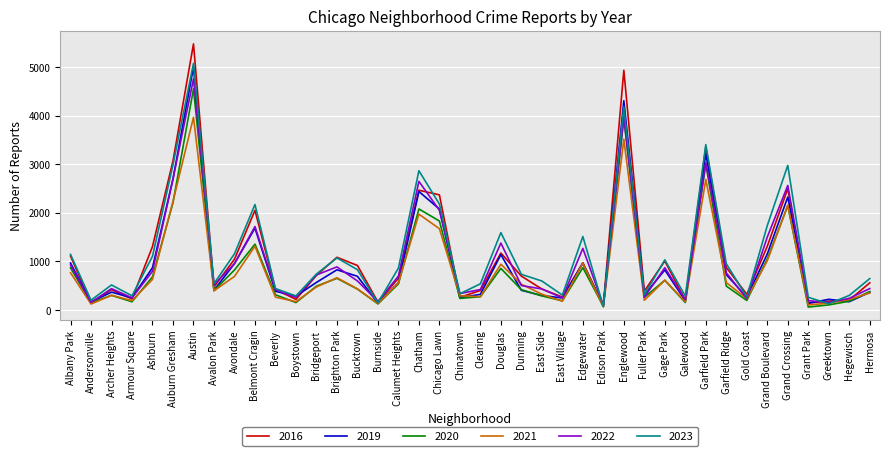

Rank the series by their maximum value, from highest to lowest.

2016, 2023, 2019, 2022, 2020, 2021